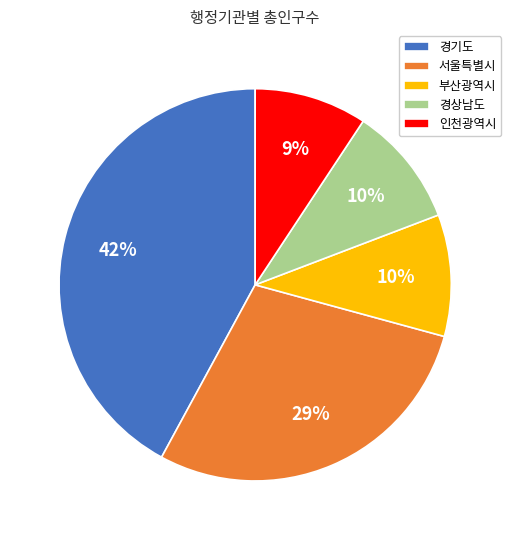

Which has a higher value, 부산광역시 or 서울특별시?

서울특별시